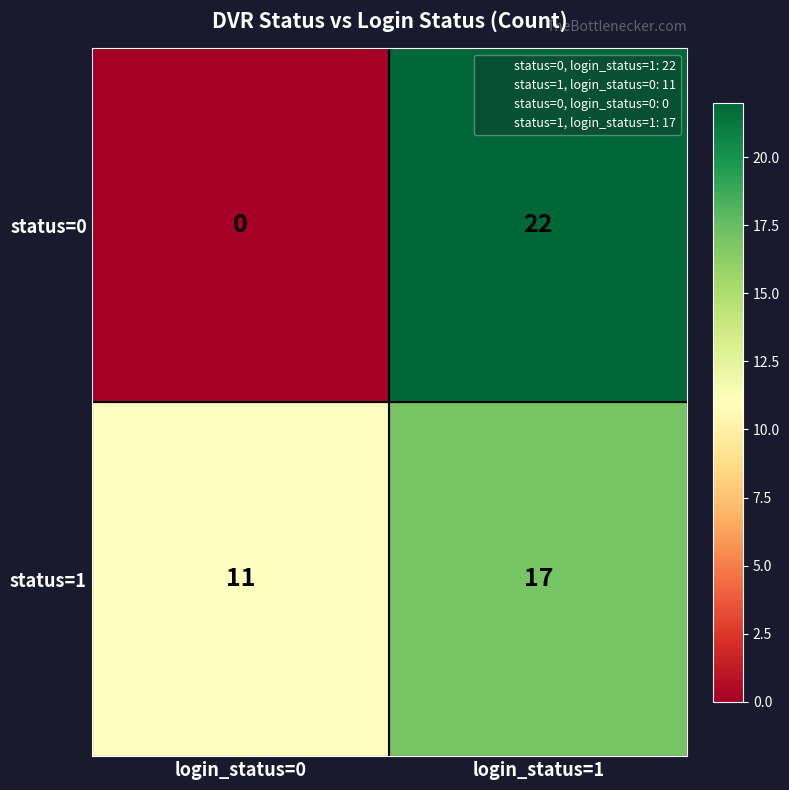

At how many categories does at least one series exceed 17?

1